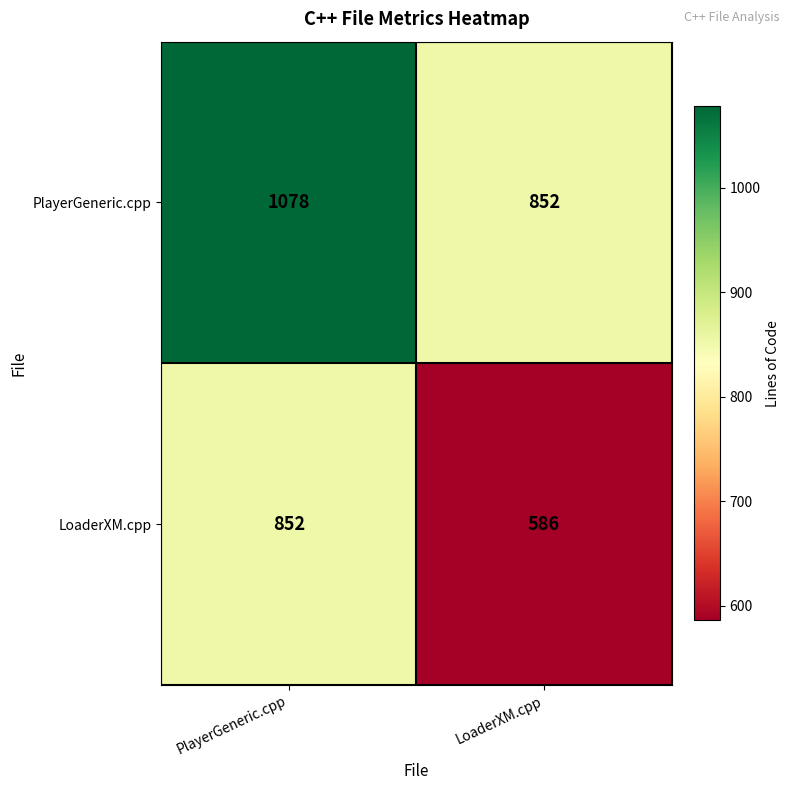

What is the total value across all series at LoaderXM.cpp?

1438